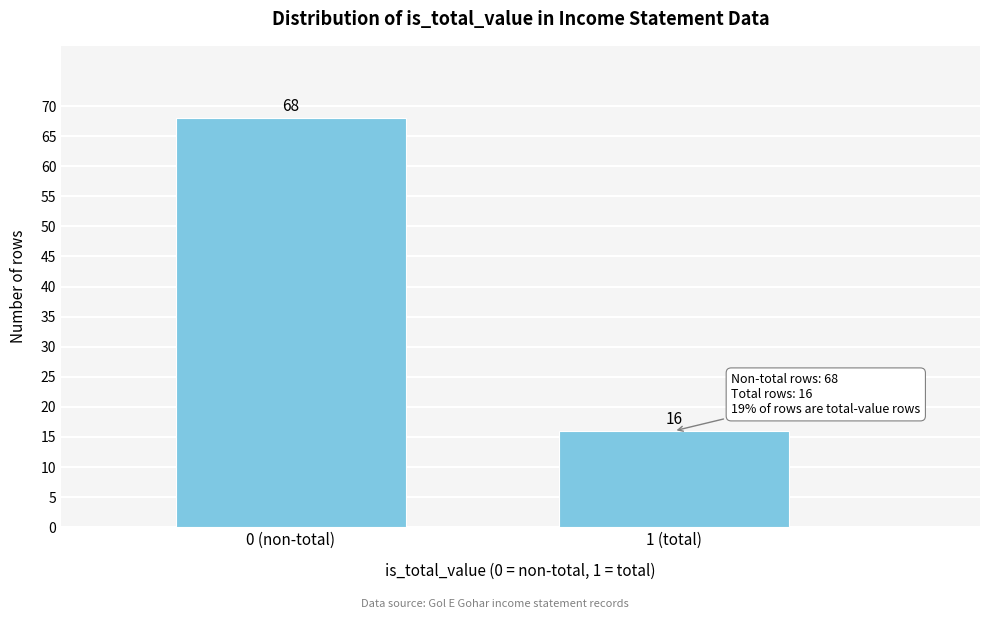

Reading left to right, list all the values displayed in this chart.

68	16